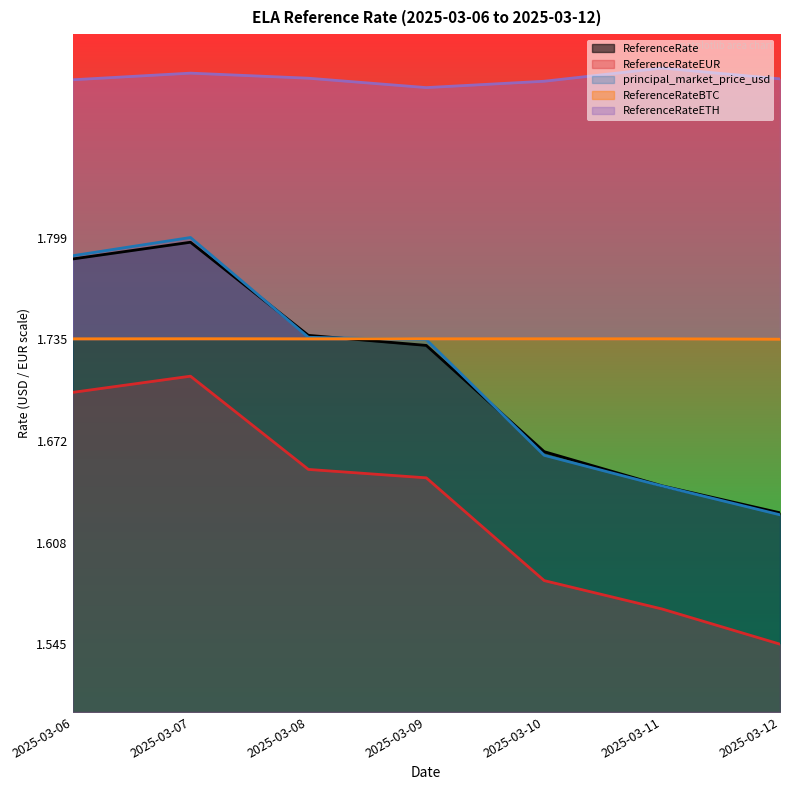

Which series ends up on top after the final intersection of ReferenceRate and ReferenceRateBTC?

ReferenceRateBTC